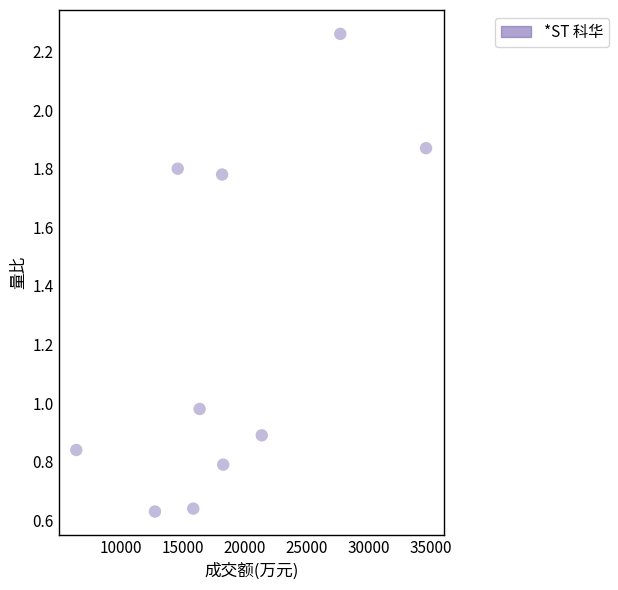

What is the average Y value?

1.2